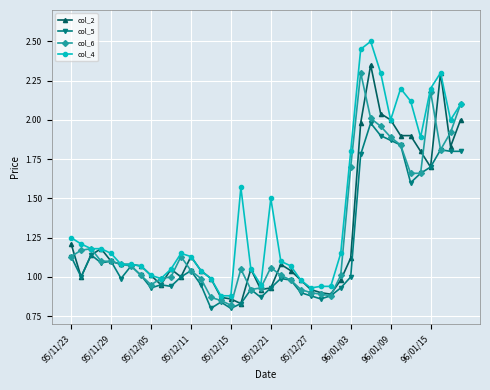

At how many categories does at least one series exceed 1?

31